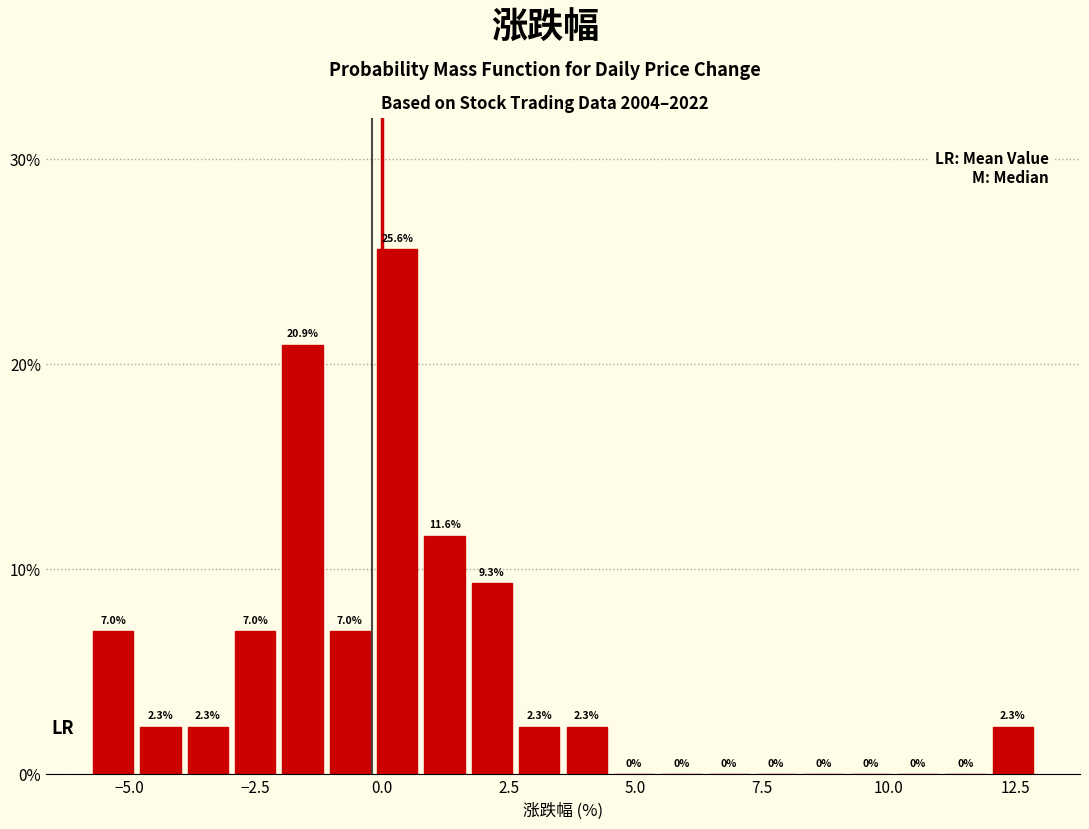

Around what value on the x-axis is the tallest bar? Give the approximate position of its centre, as read against the axis.

0.5